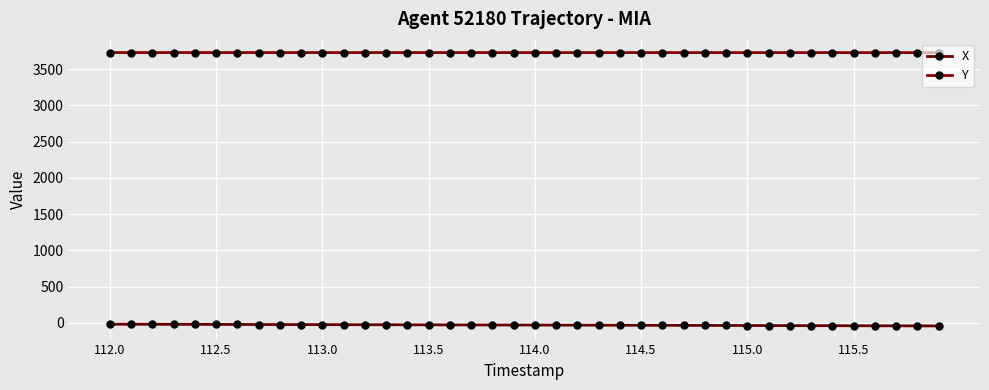

True or false: Y and X cross at least once.

False